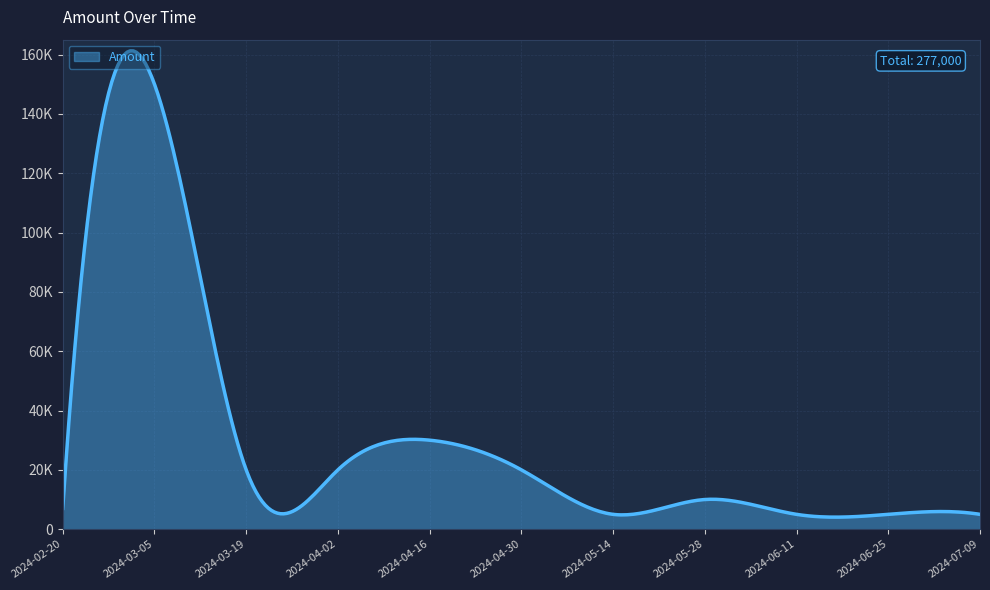

What is the difference between the maximum and second lowest values?

145000